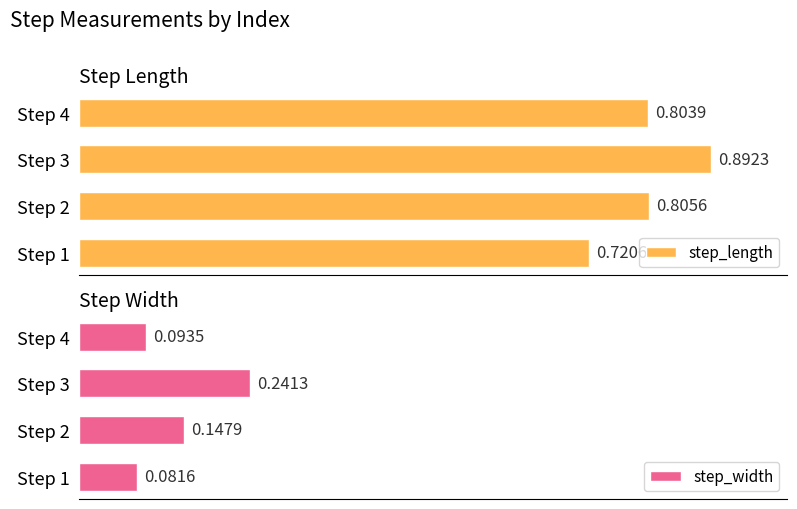

Rank the series by their maximum value, from highest to lowest.

step_length, step_width